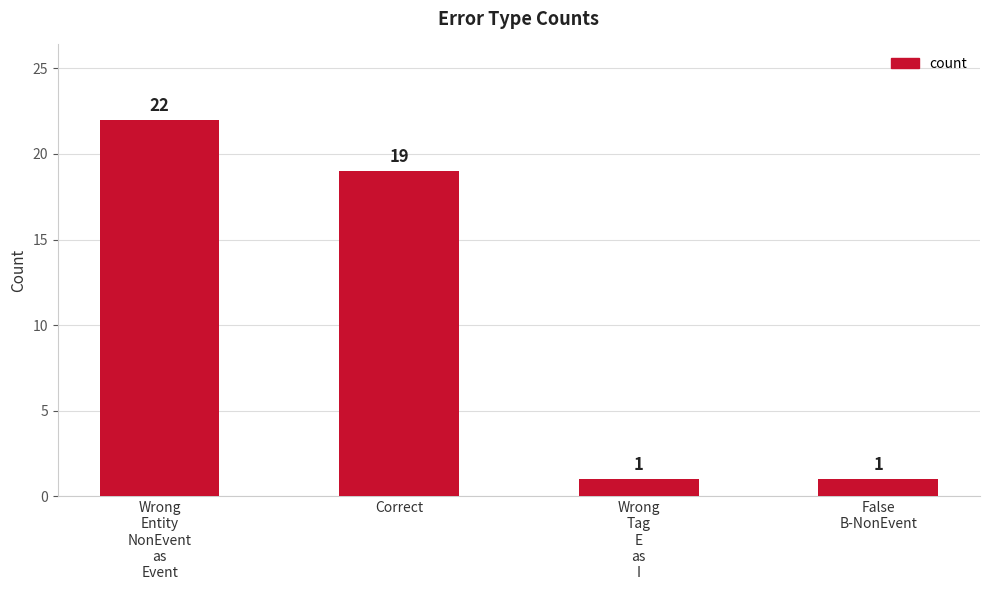

What is the sum of the values at False
B-NonEvent and Wrong
Entity
NonEvent
as
Event?

23